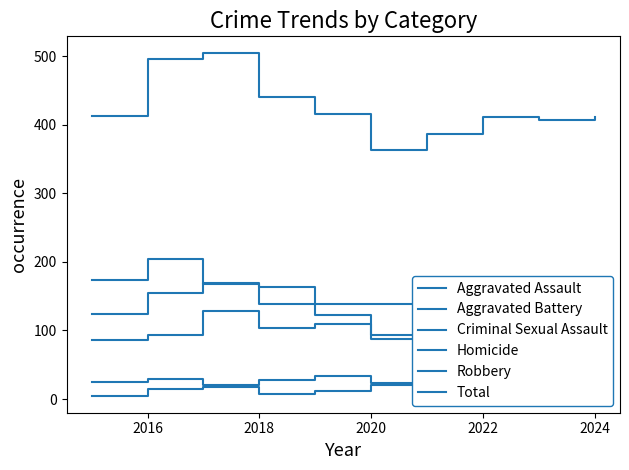

What are all the series names shown in the legend?

Aggravated Assault, Aggravated Battery, Criminal Sexual Assault, Homicide, Robbery, Total